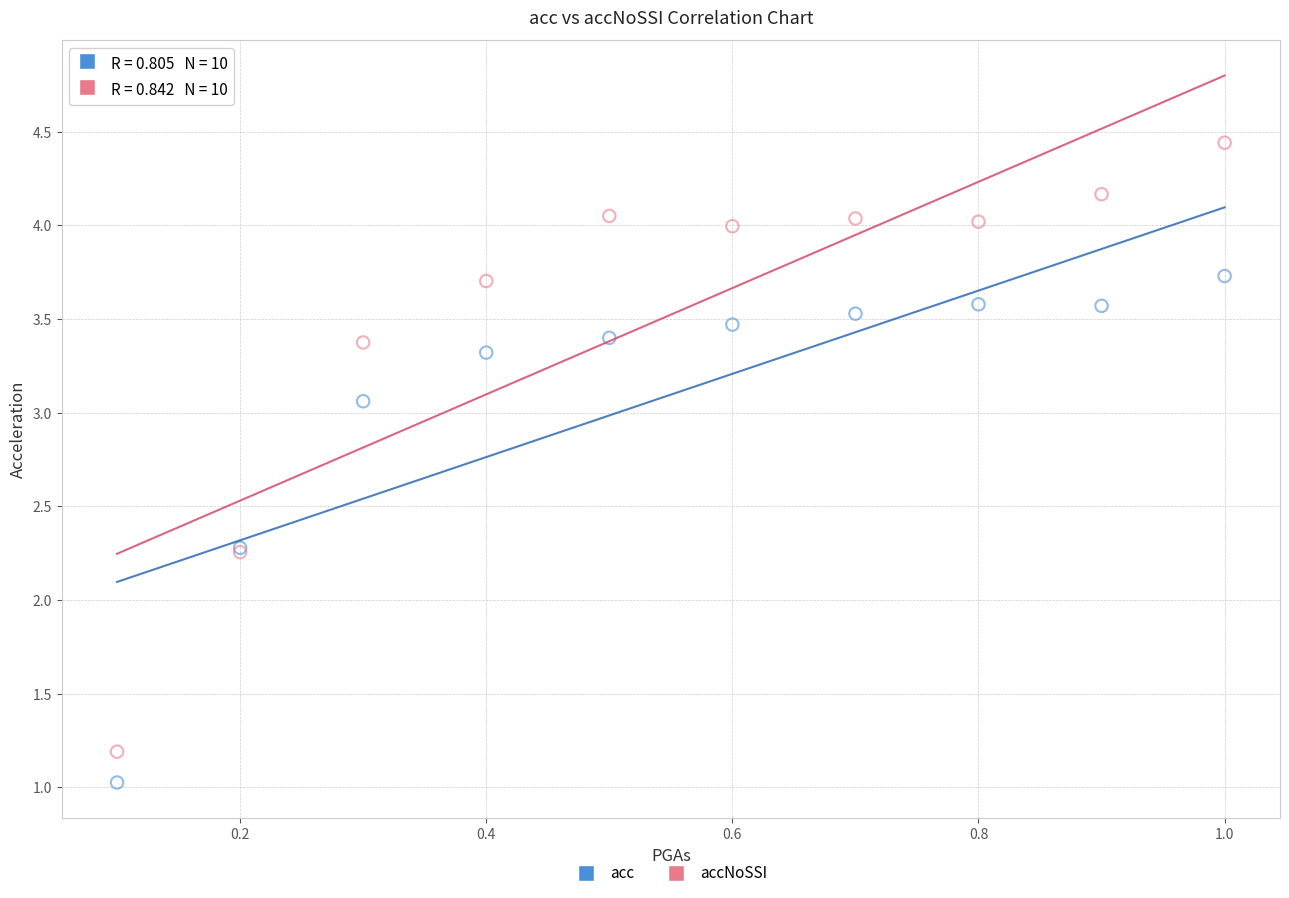

Which series has the widest spread of Y values?

accNoSSI